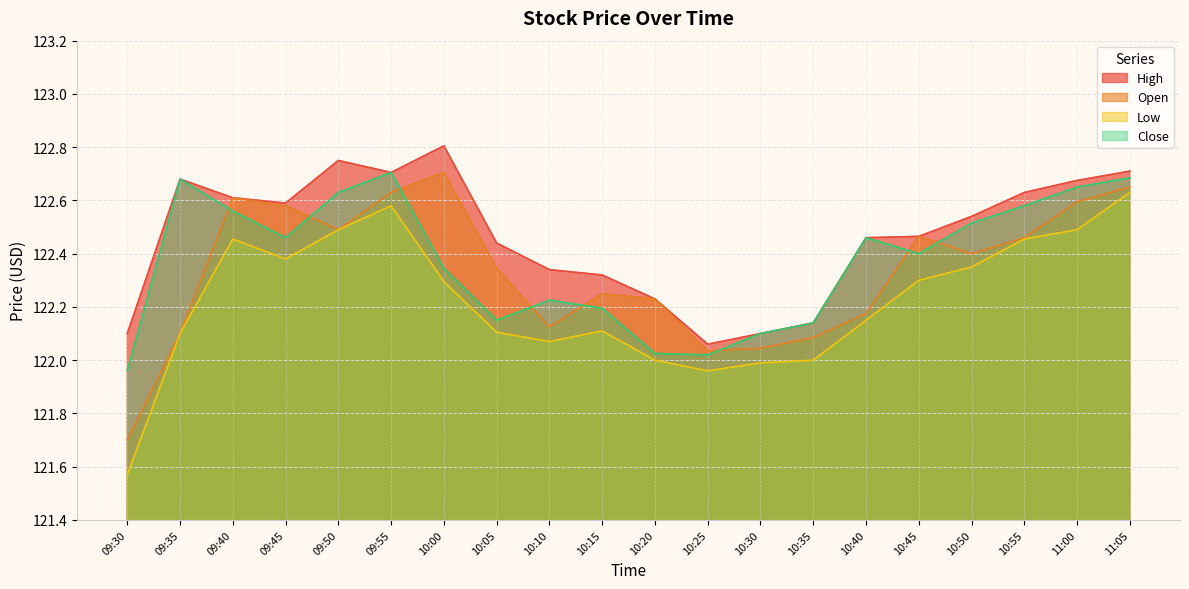

What is the label of the 11th point from the left?

10:20